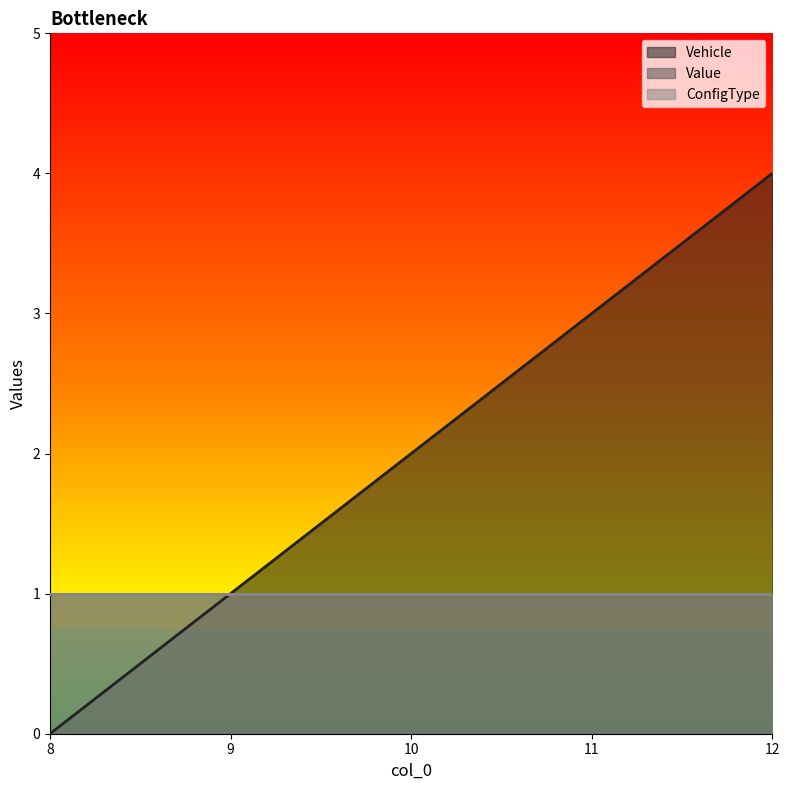

Which series has the widest spread of values?

Vehicle